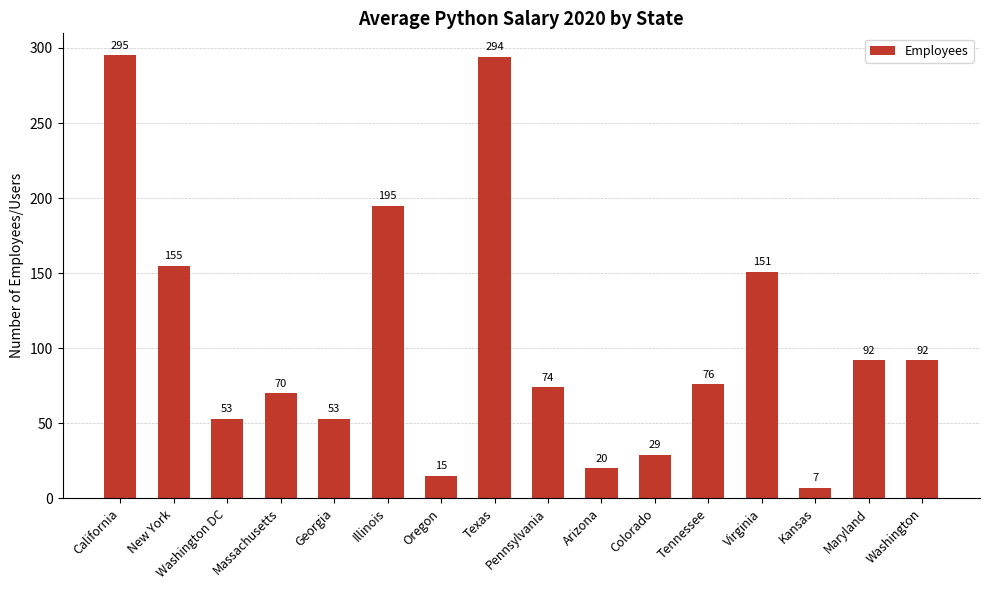

Reading left to right, extract all data points from this chart.

California=295	New York=155	Washington DC=53	Massachusetts=70	Georgia=53	Illinois=195	Oregon=15	Texas=294	Pennsylvania=74	Arizona=20	Colorado=29	Tennessee=76	Virginia=151	Kansas=7	Maryland=92	Washington=92